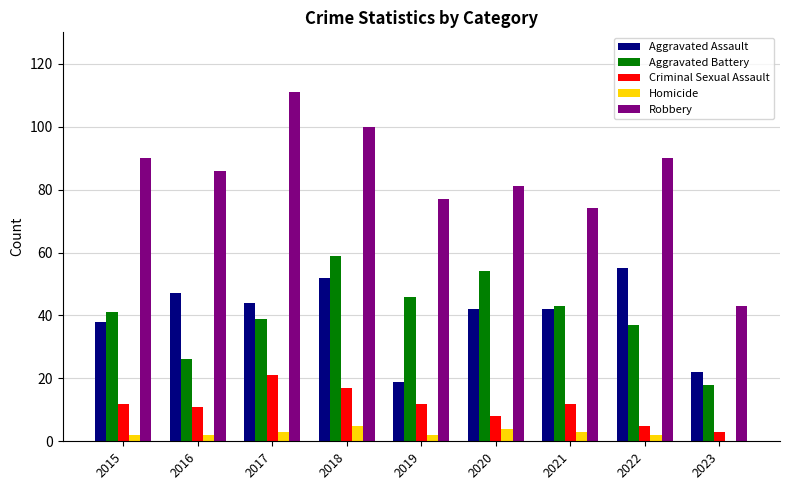

Which series has the largest range (max minus min)?

Robbery